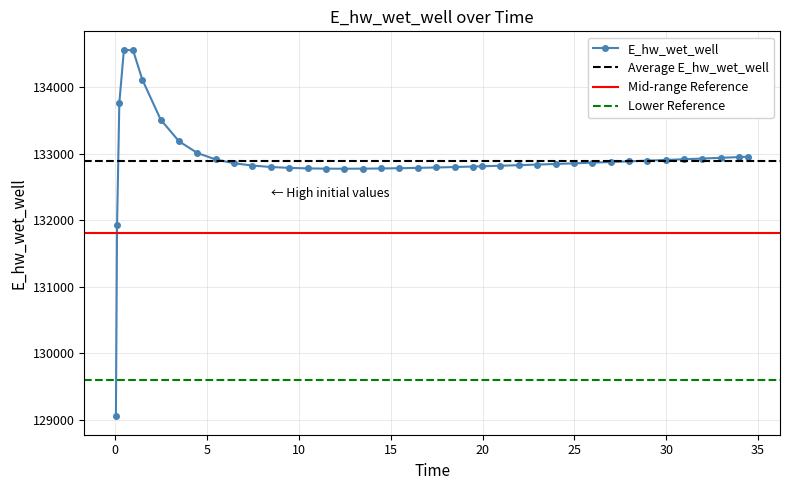

What is the value of the E_hw_wet_well point at the 37th from the left?

132927.2